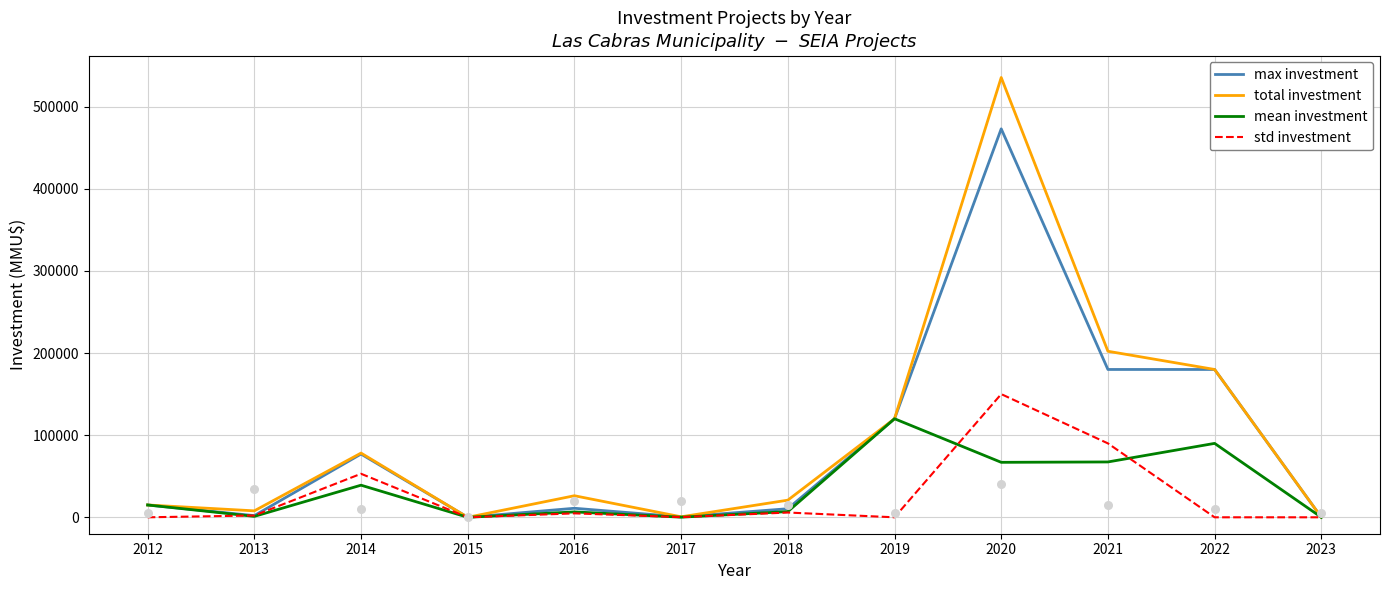

Which series has the largest total across all categories?

total investment